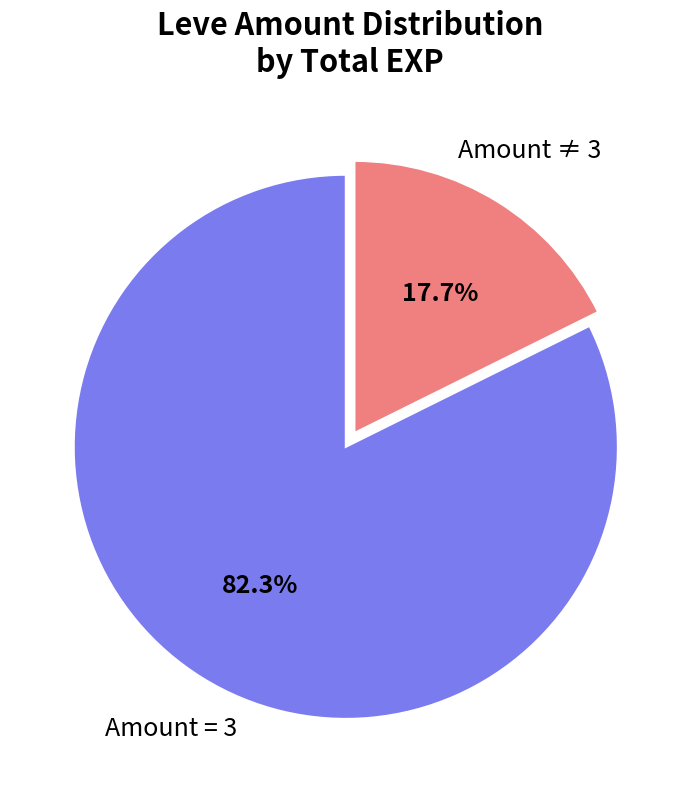

Do Amount = 3 and Amount ≠ 3 together represent more than half of the pie?

Yes